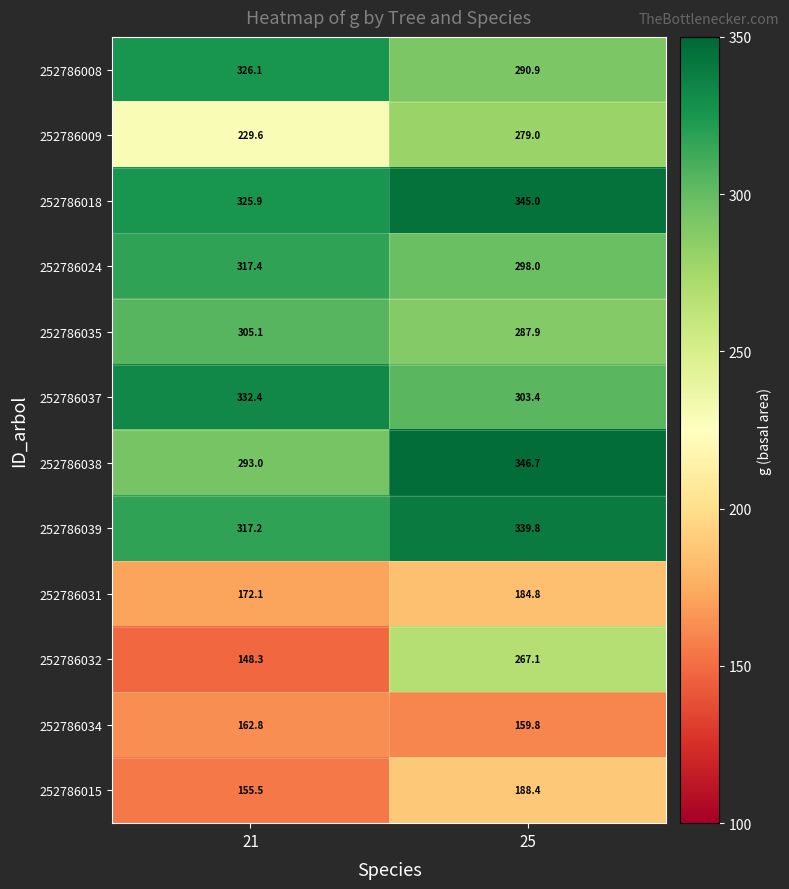

What is the spread (max minus min) of values at 21?

184.1